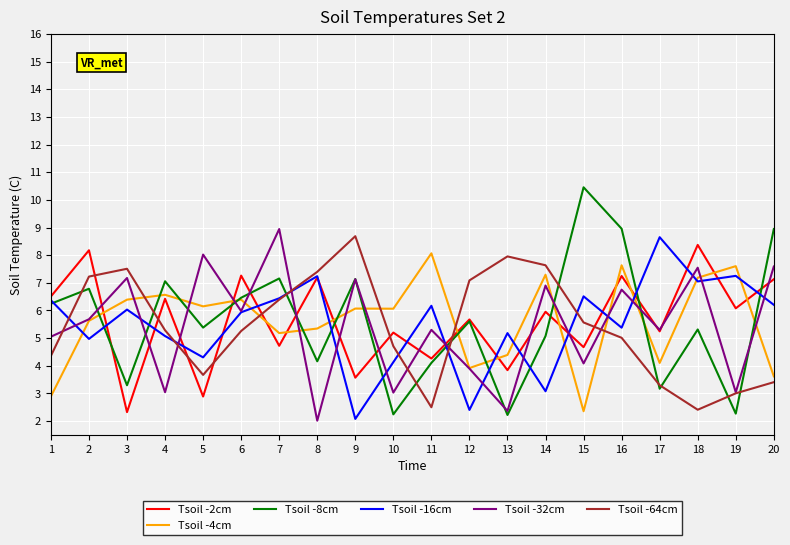

What is the minimum value shown in the chart?

2.0